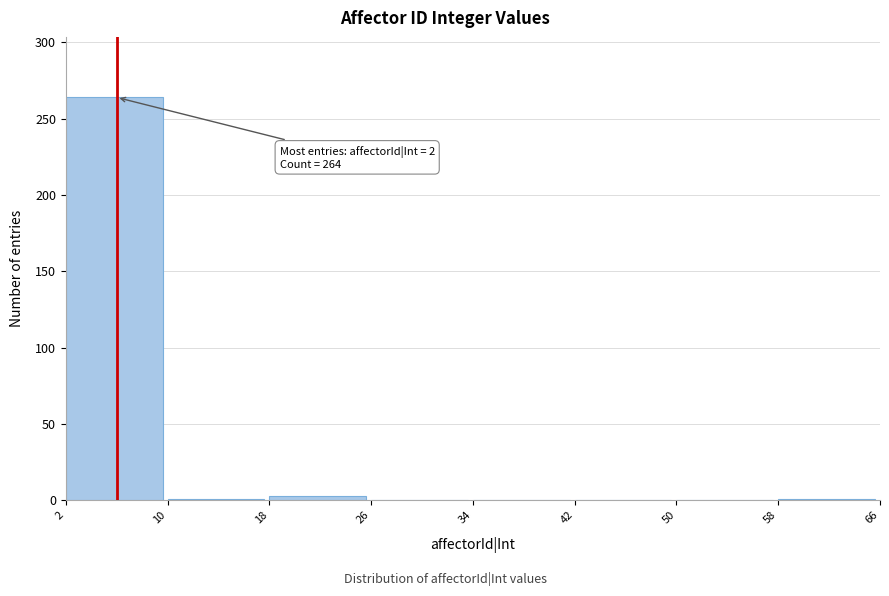

Over which range of the x-axis is the bar tallest?

2 to 10